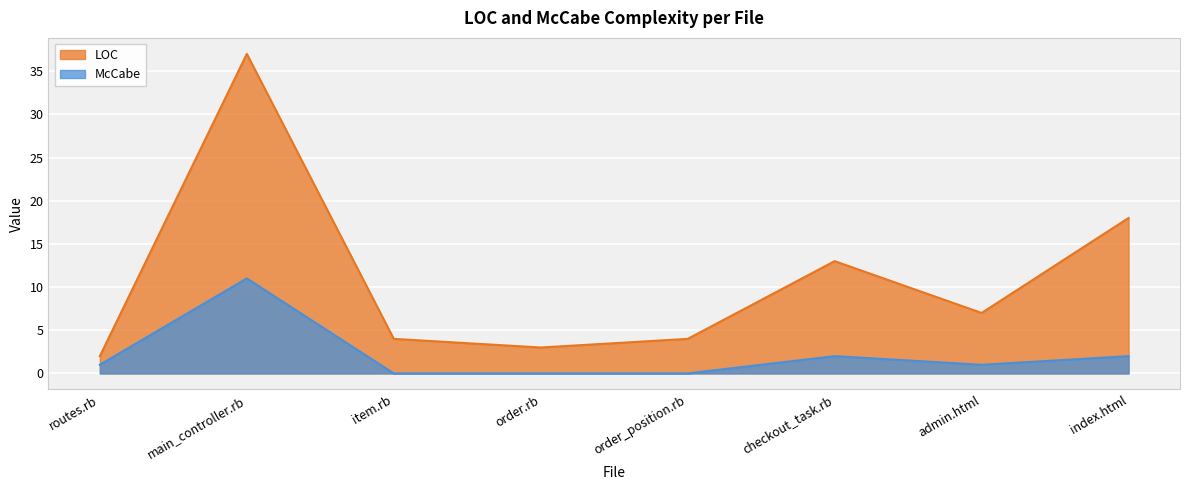

True or false: LOC and McCabe intersect in this chart.

False